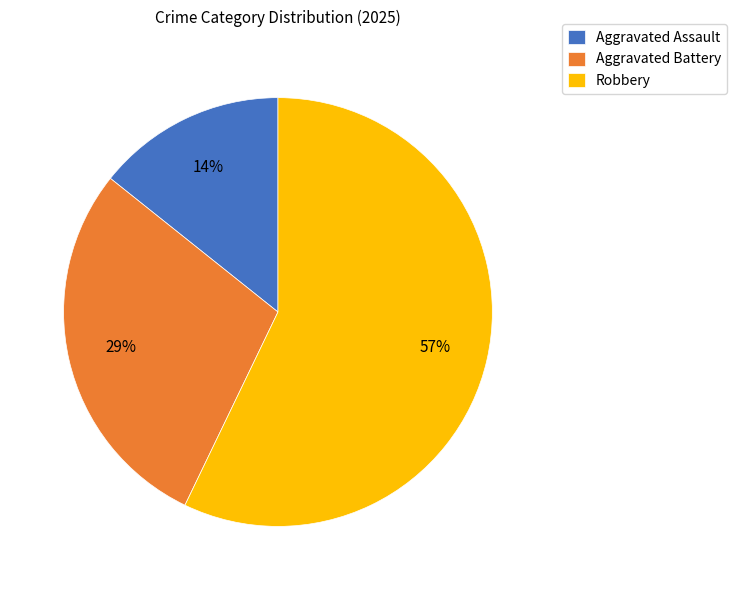

To the nearest percent, what is the average slice percentage?

33%